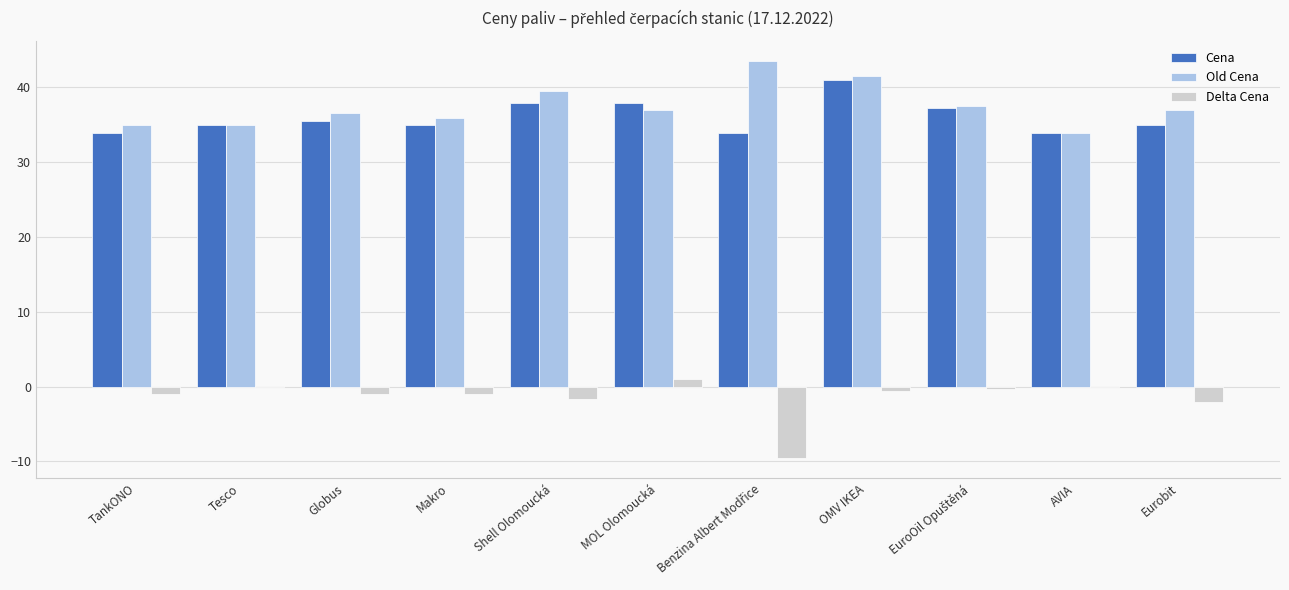

Which series has the widest spread of values?

Delta Cena